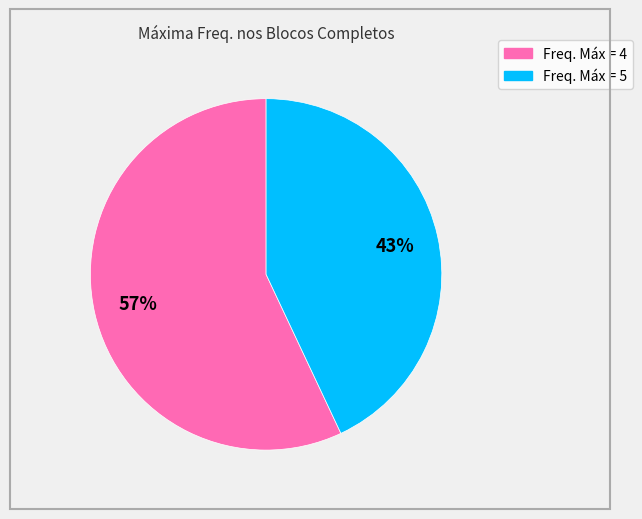

To the nearest percent, what is the difference between the largest and smallest slice percentages?

14%